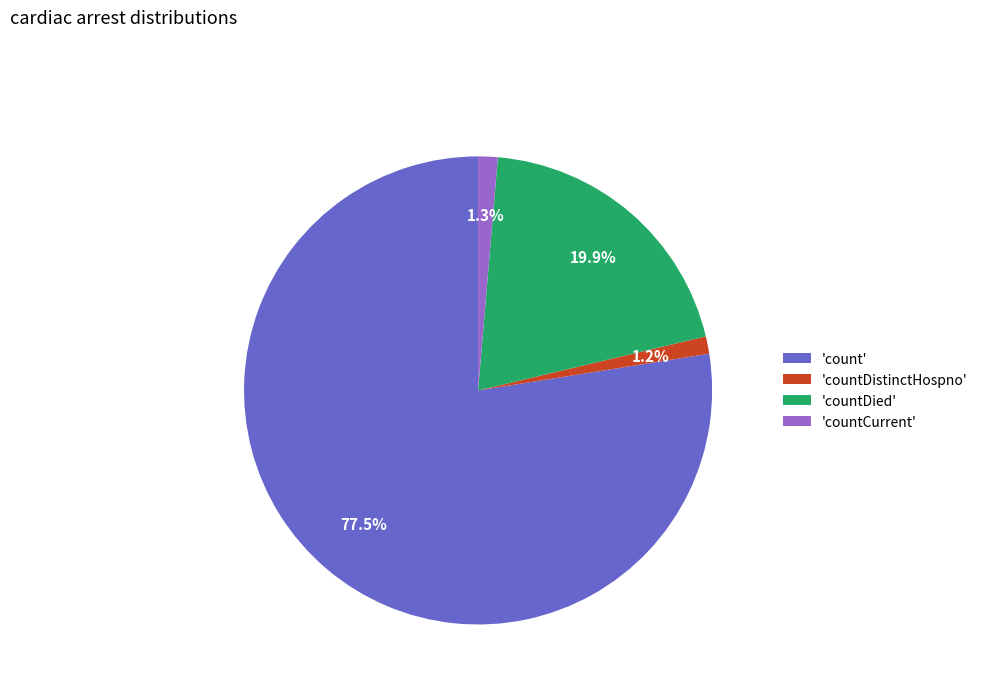

What percentage do 'countCurrent' and 'countDistinctHospno' together represent?

2.5%